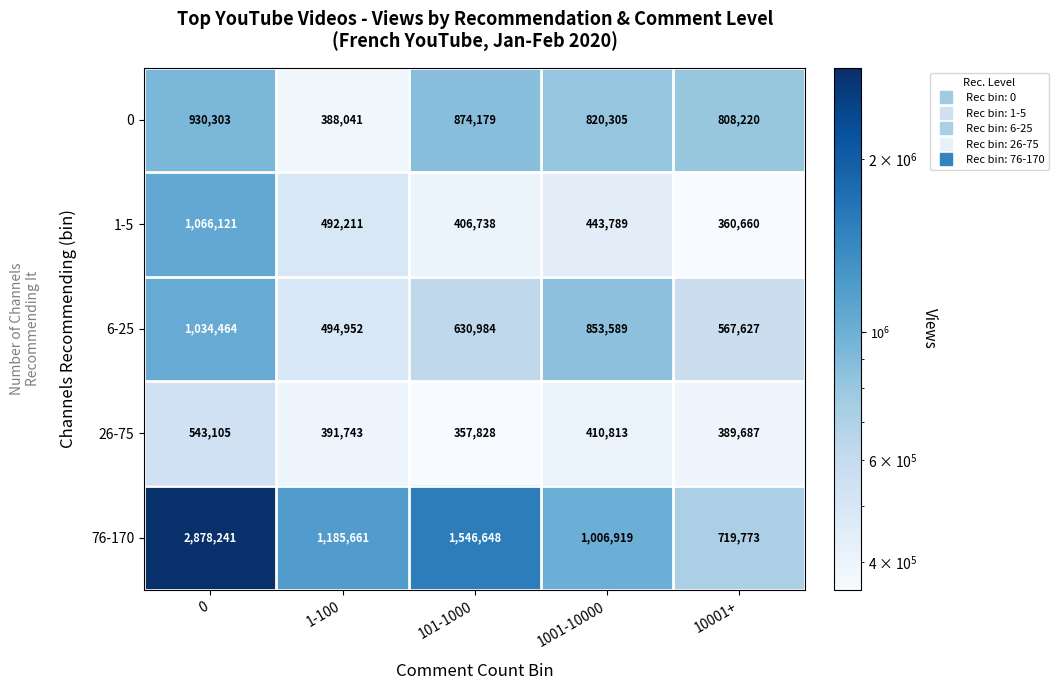

Which series has the largest total across all categories?

76-170